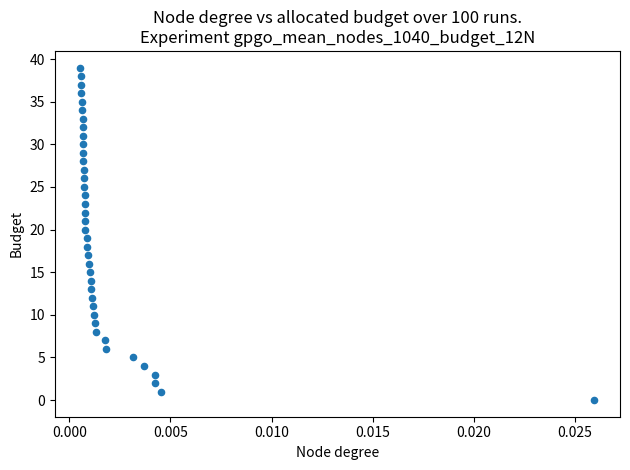

What is the range of Y values (max minus min)?

39